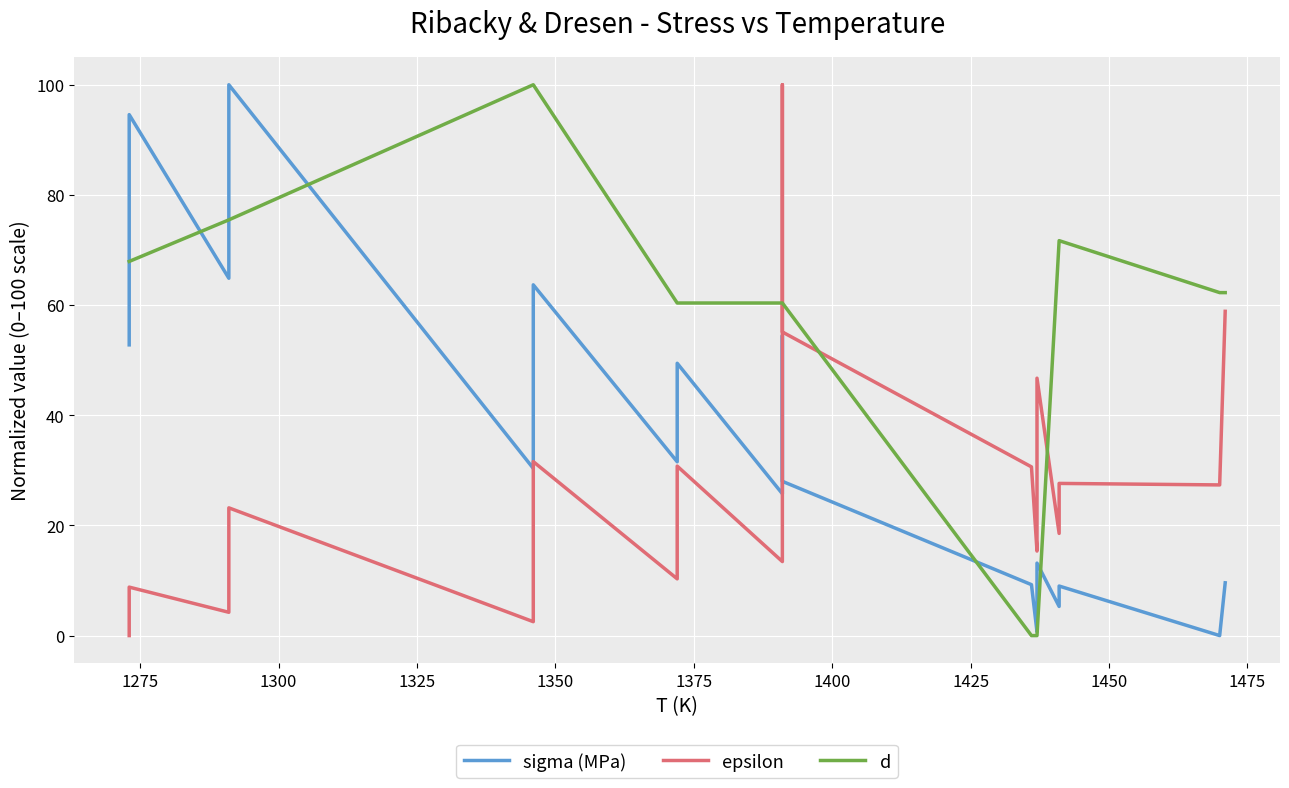

How many values in the d series exceed 62?

11